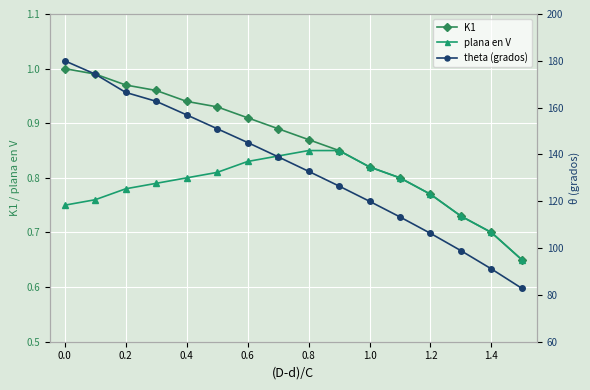

The value of K1 at 0.0 is 1.7. True or false?

False